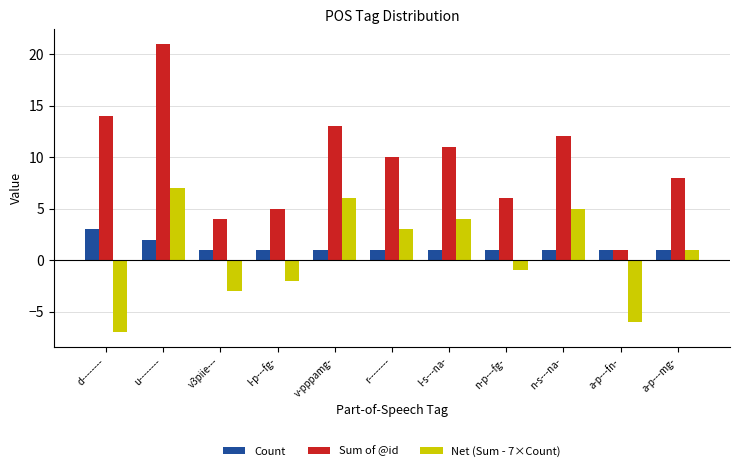

Is it true that Count equals 1 at n-s---na-?

True